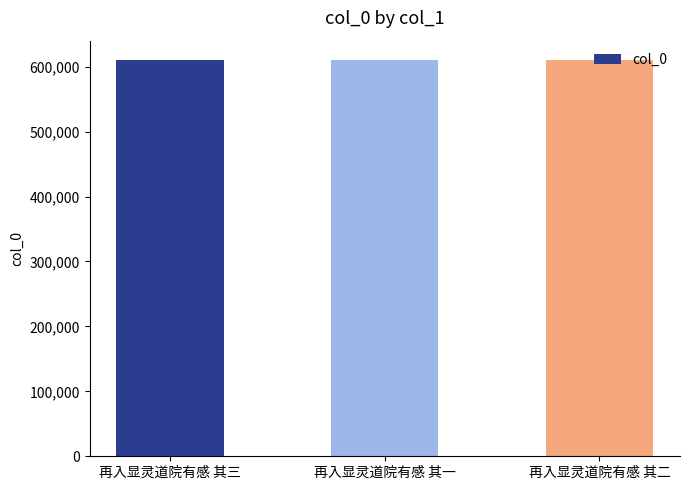

Is it true that the value at 再入显灵道院有感 其二 is 609544?

True